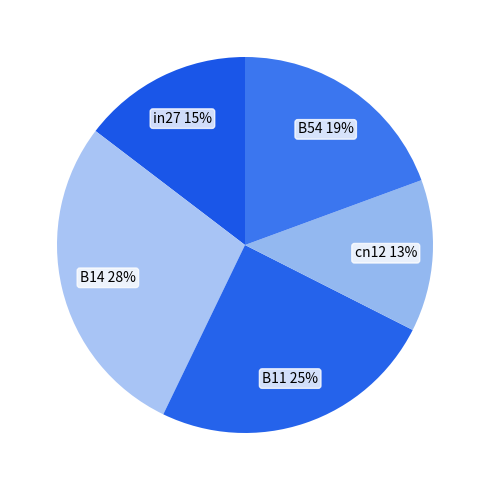

How many slices are in this pie chart?

5